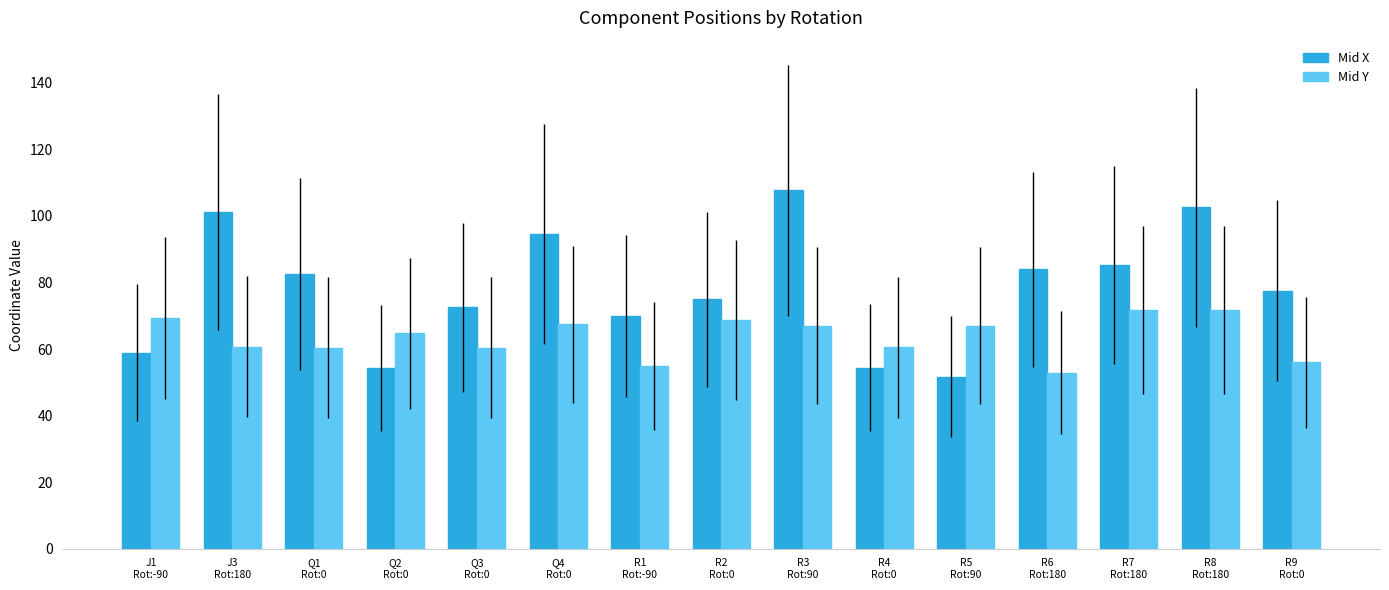

What is the difference between the second highest and minimum values in the Mid Y series?

18.9